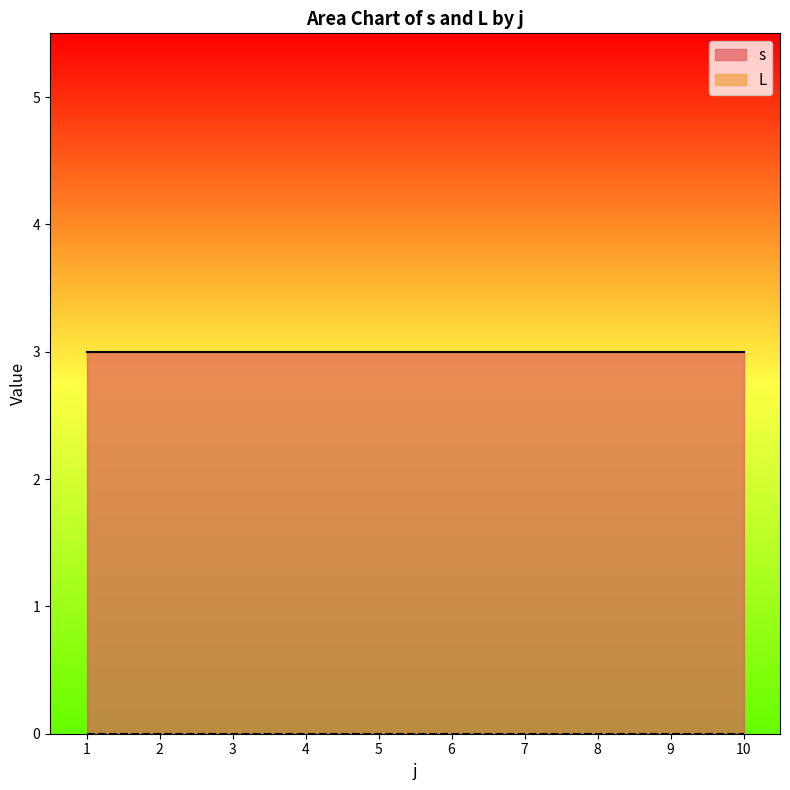

List the series in order of their peak value, lowest first.

L, s